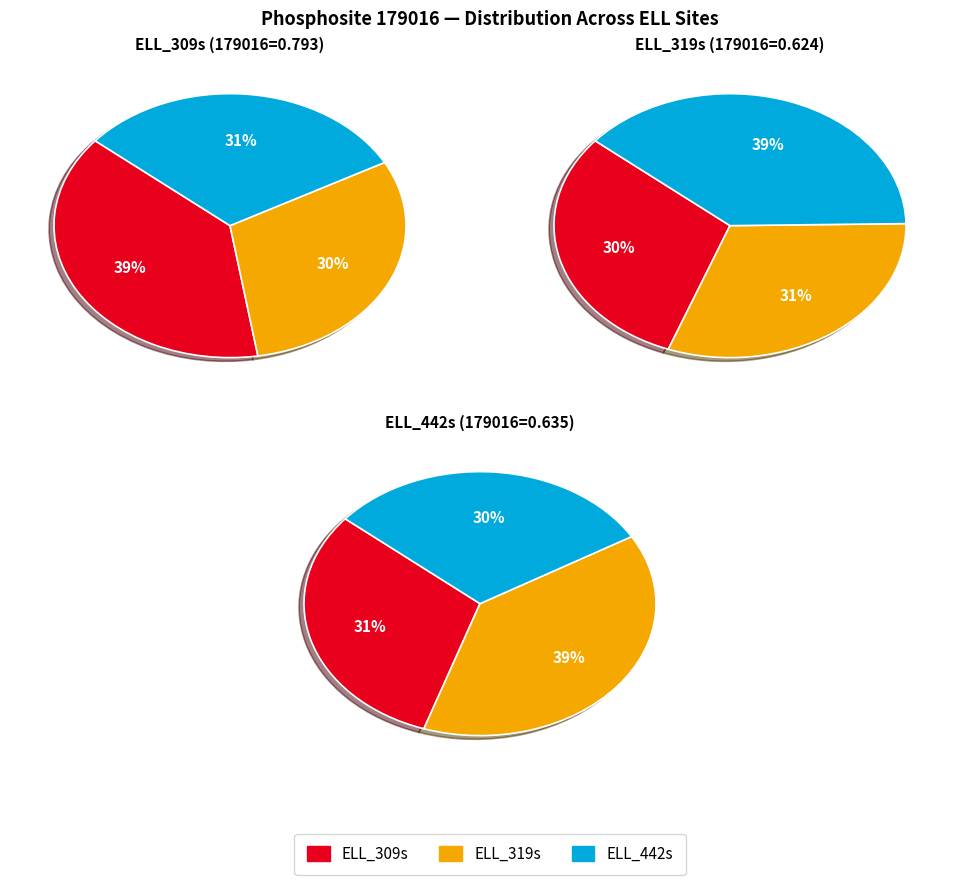

To the nearest percent, what is the difference between the ELL_309s and ELL_319s slice percentages?

8%